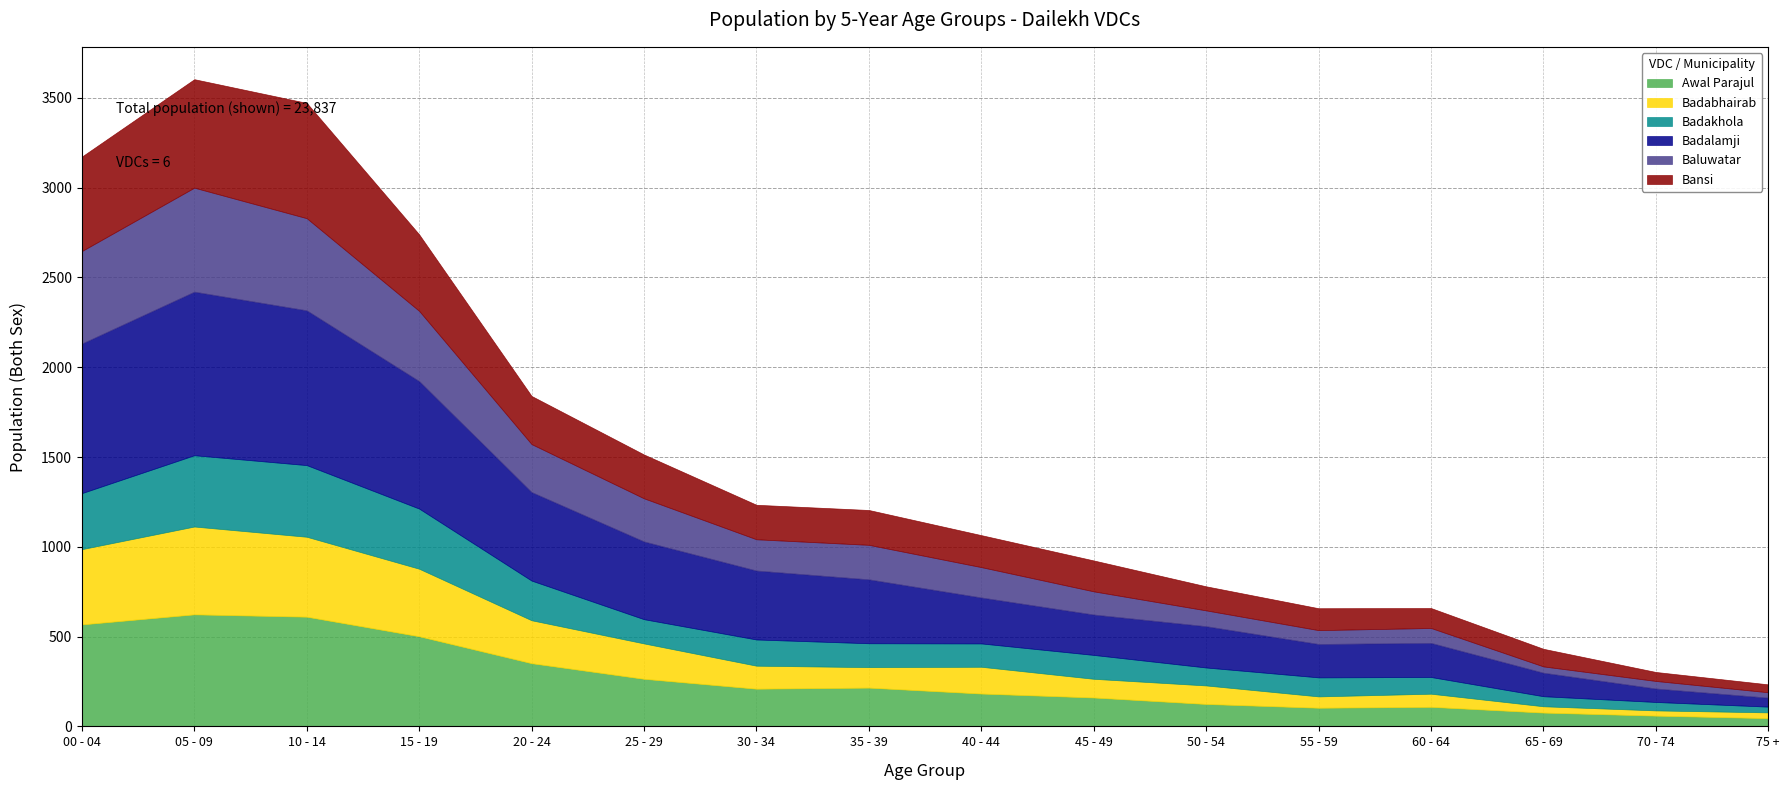

Is the value of Awal Parajul at 35 - 39 greater than the value of Badabhairab at 55 - 59?

Yes